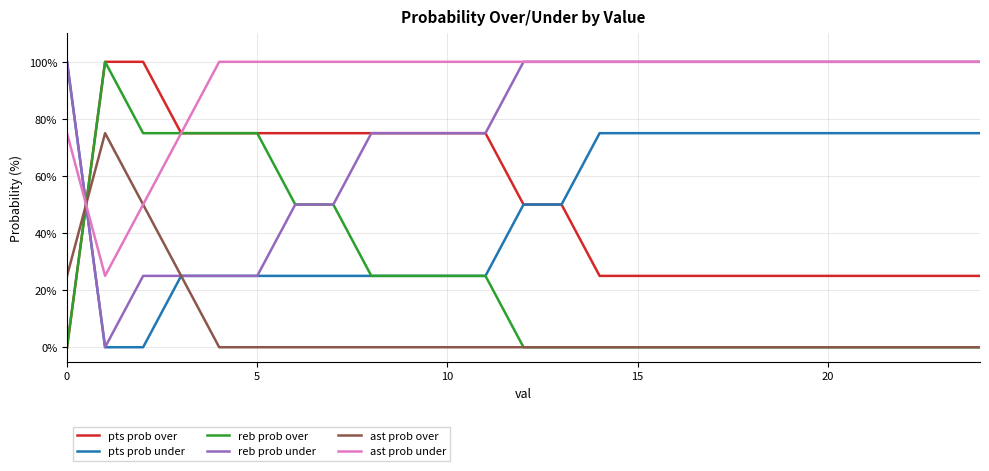

After their last crossing, which series has the higher values: ast prob over or pts prob over?

pts prob over